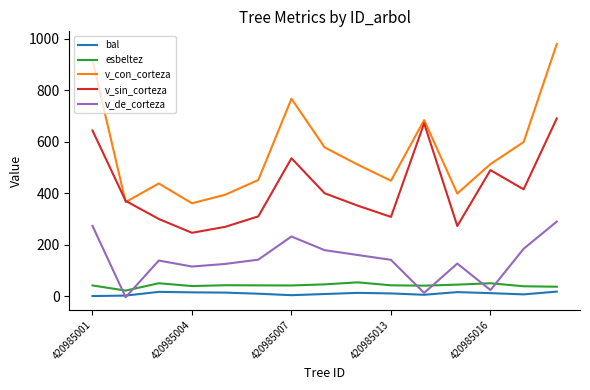

What is the highest value of the v_con_corteza series?

978.7